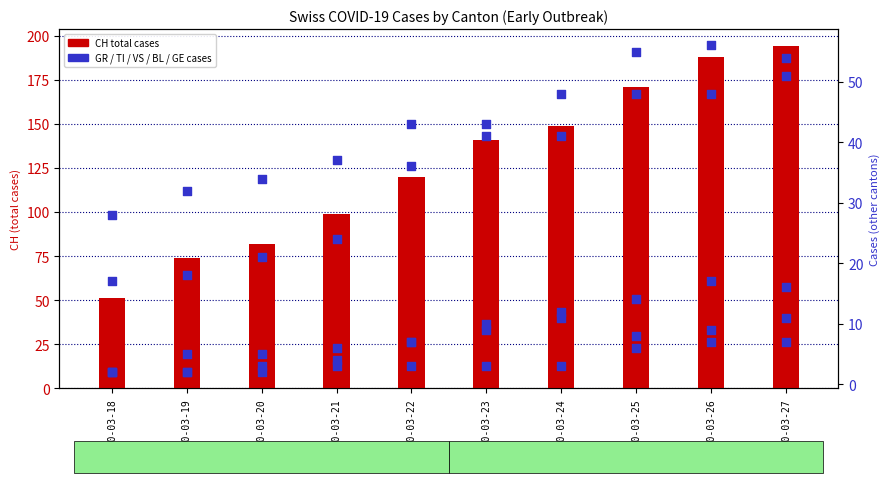

Which series has the largest Y range (max minus min)?

CH (total)